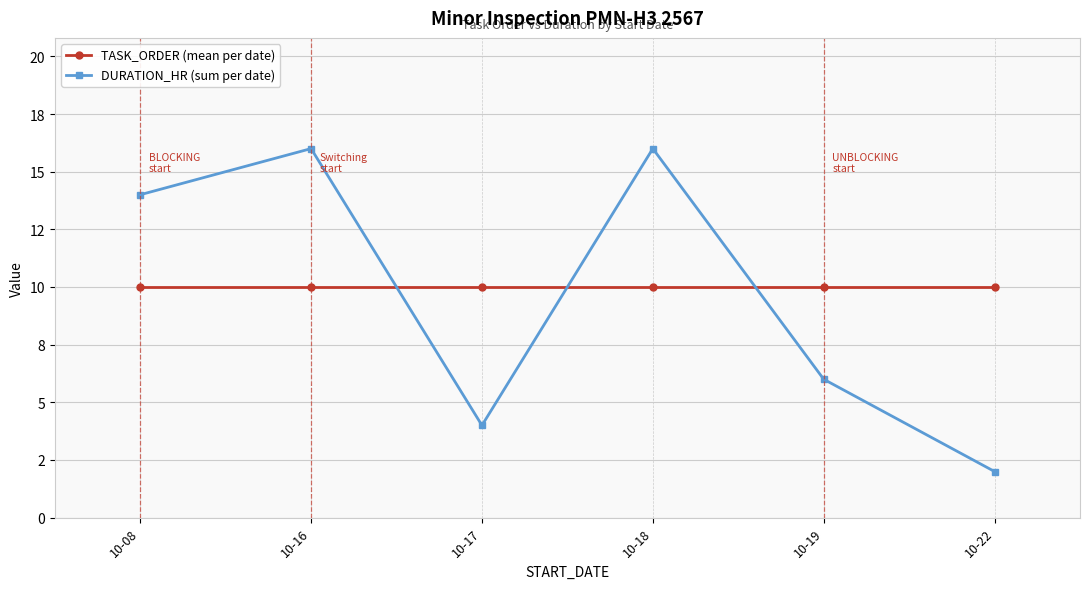

What is the greatest value displayed?

16